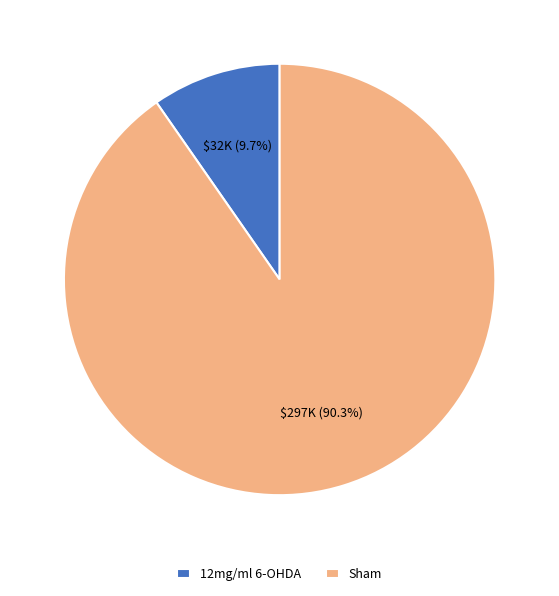

What percentage is the Sham slice, to the nearest percent?

90%